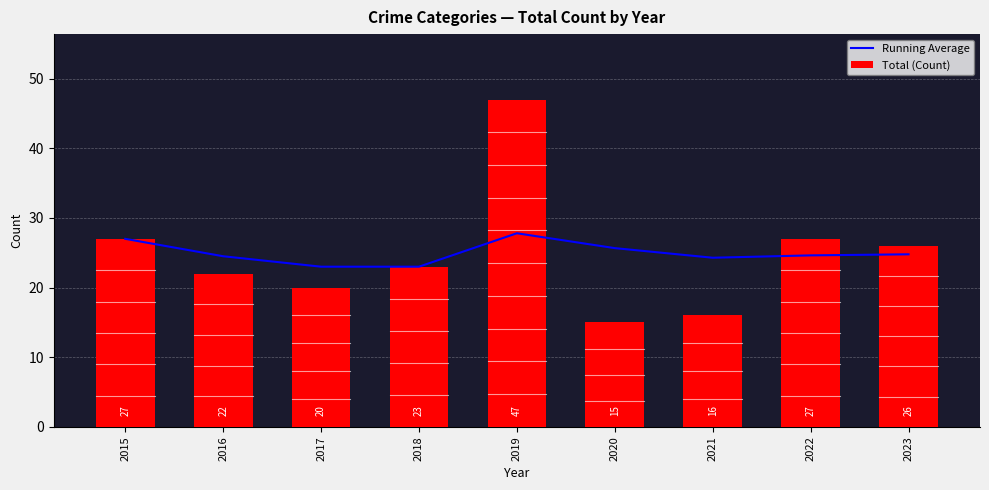

Reading left to right, extract all data points from this chart.

Running Average: 27.0	24.5	23.0	23.0	27.8	25.7	24.3	24.6	24.8
Total (Count): 27.0	22.0	20.0	23.0	47.0	15.0	16.0	27.0	26.0